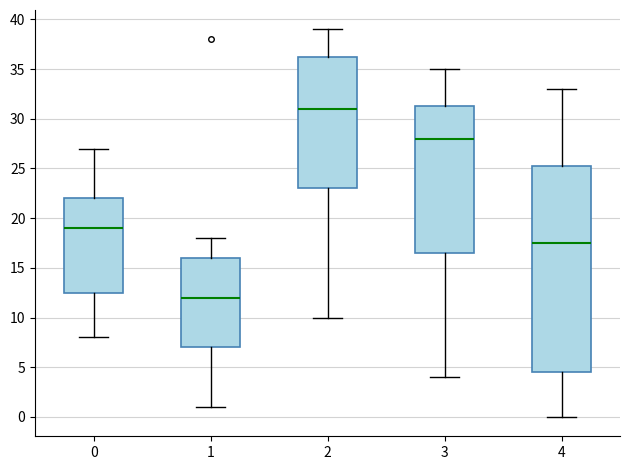

Reading left to right, read every box against the y-axis: the position of its median line, the range the box covers, and the ends of its whiskers. The values are not printed on the chart, so give them approximately, as read against the axis.

0: median 19.0, box 12.5 to 22.0, whiskers 8.0 to 27.0
1: median 12.0, box 7.0 to 16.0, whiskers 1.0 to 18.0
2: median 31.0, box 23.0 to 36.5, whiskers 10.0 to 39.0
3: median 28.0, box 16.5 to 31.5, whiskers 4.0 to 35.0
4: median 17.5, box 4.5 to 25.5, whiskers 0.0 to 33.0